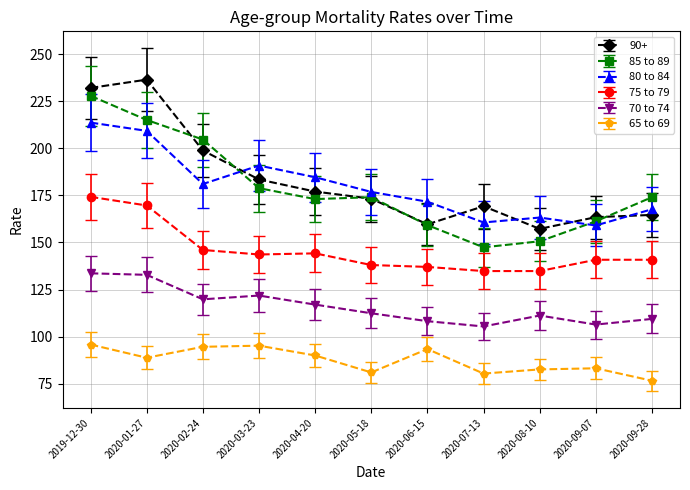

What is the difference between the highest and lowest values at 2020-09-28?

97.4